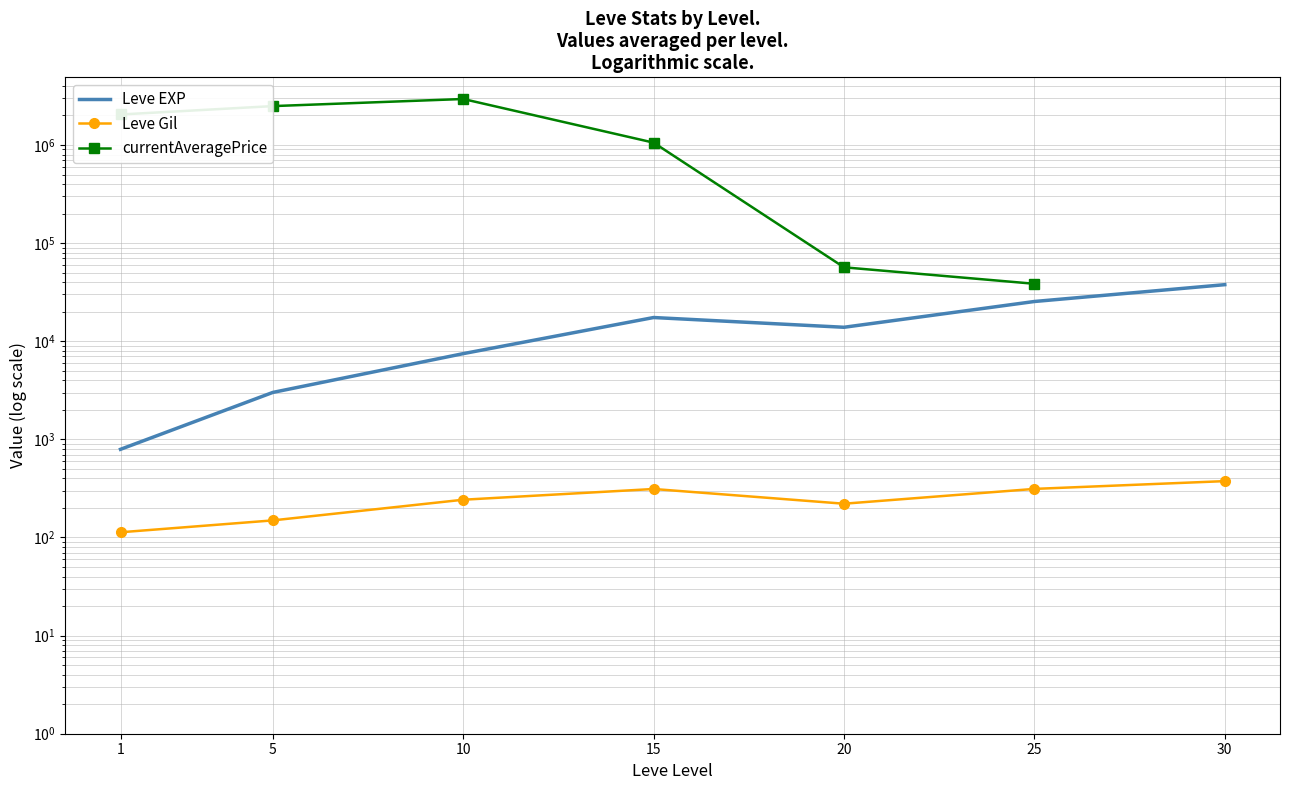

Is the value of currentAveragePrice at 20 greater than the value of Leve EXP at 1?

Yes